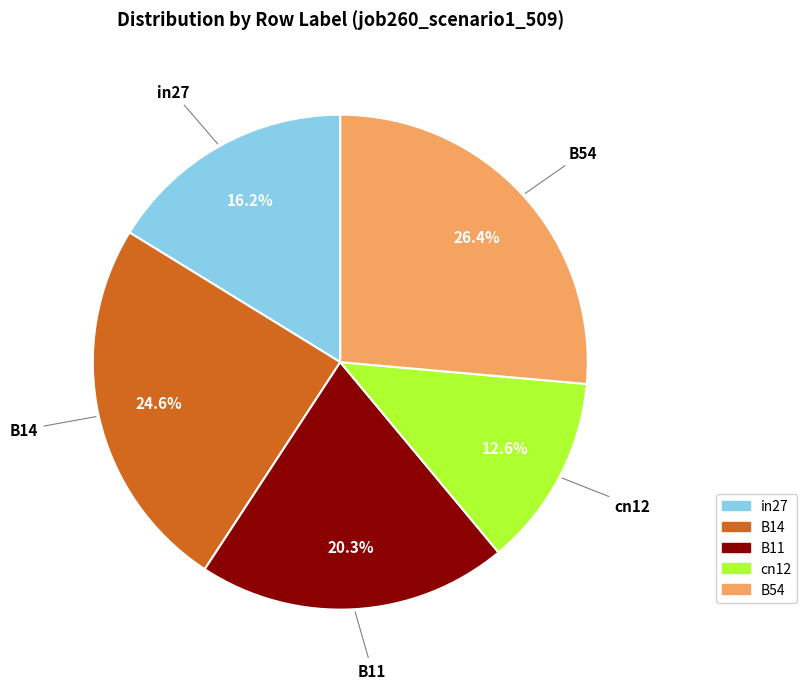

What is the smallest slice in the pie chart?

cn12